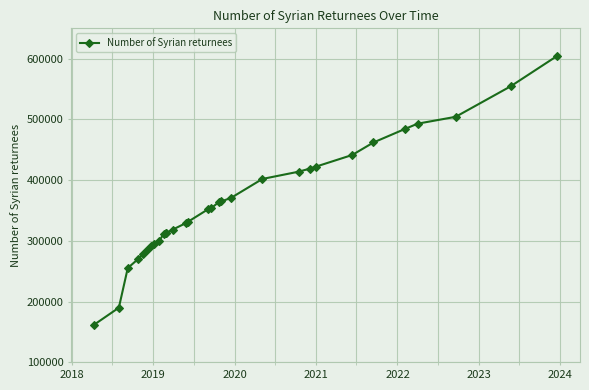

What is the value of the 1st point from the left?

162000